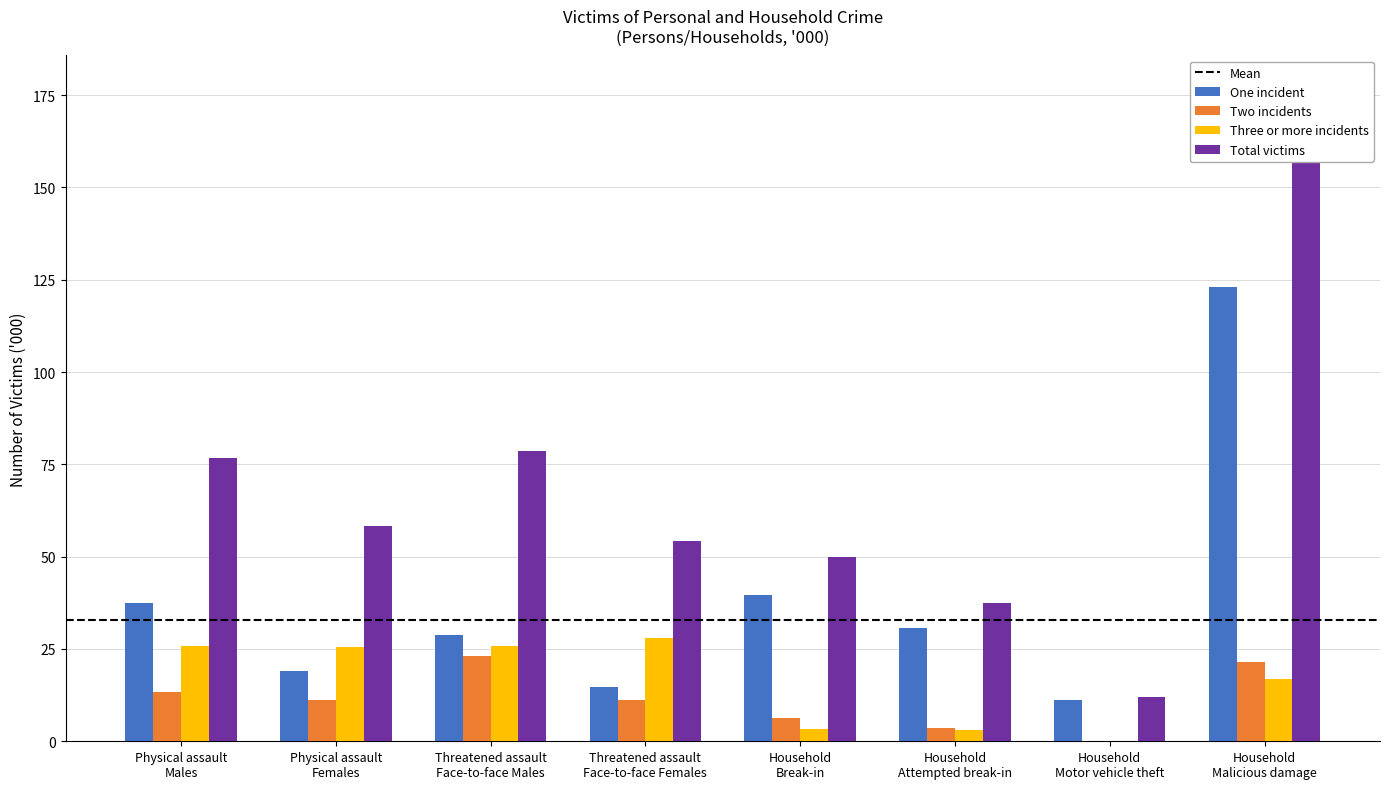

How many groups of bars are there?

8